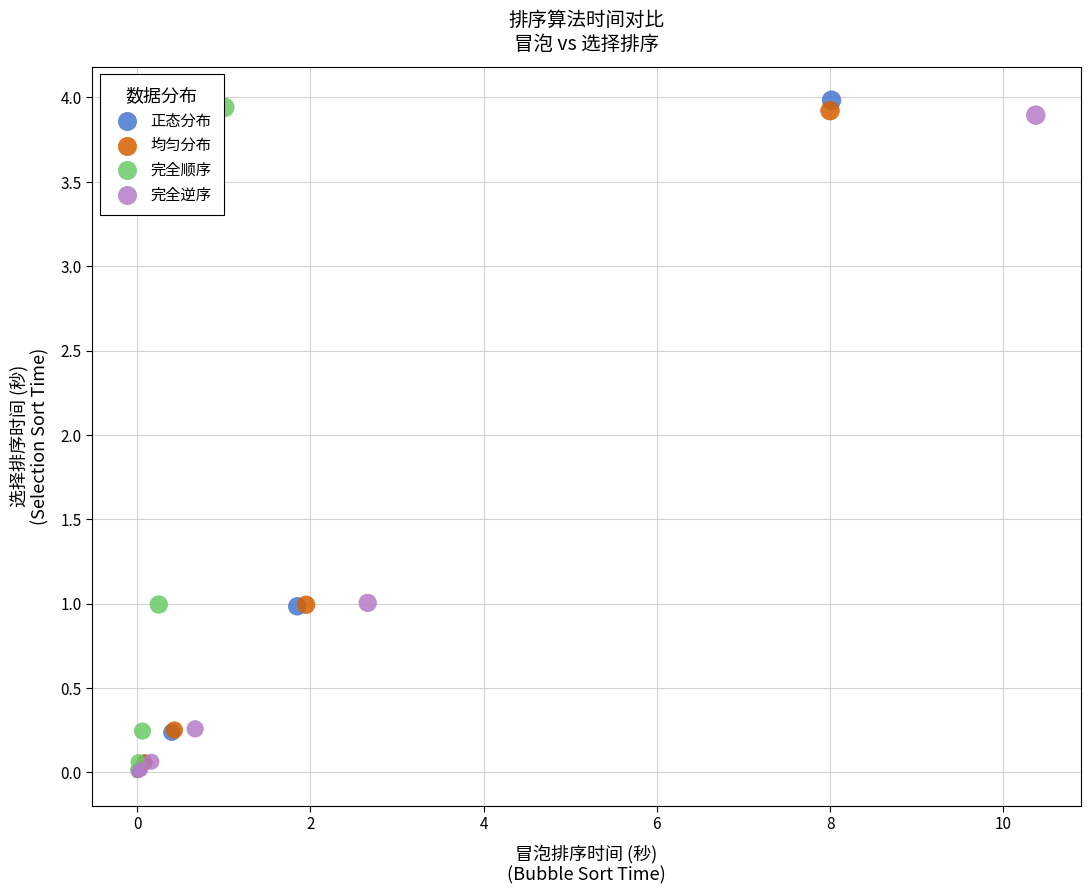

Which series has the largest Y range (max minus min)?

正态分布